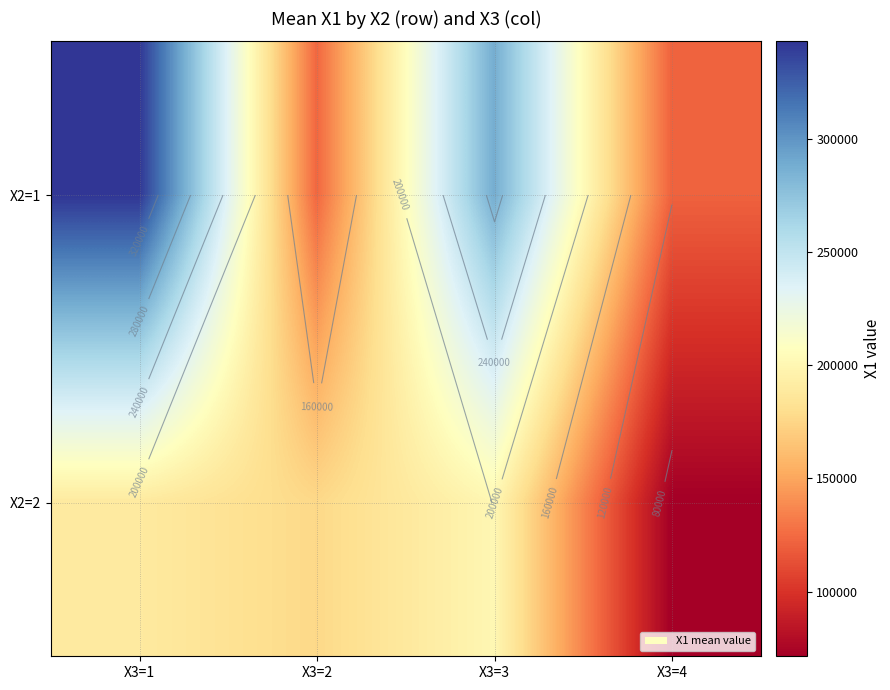

Which category has the highest value across all series?

X3=1